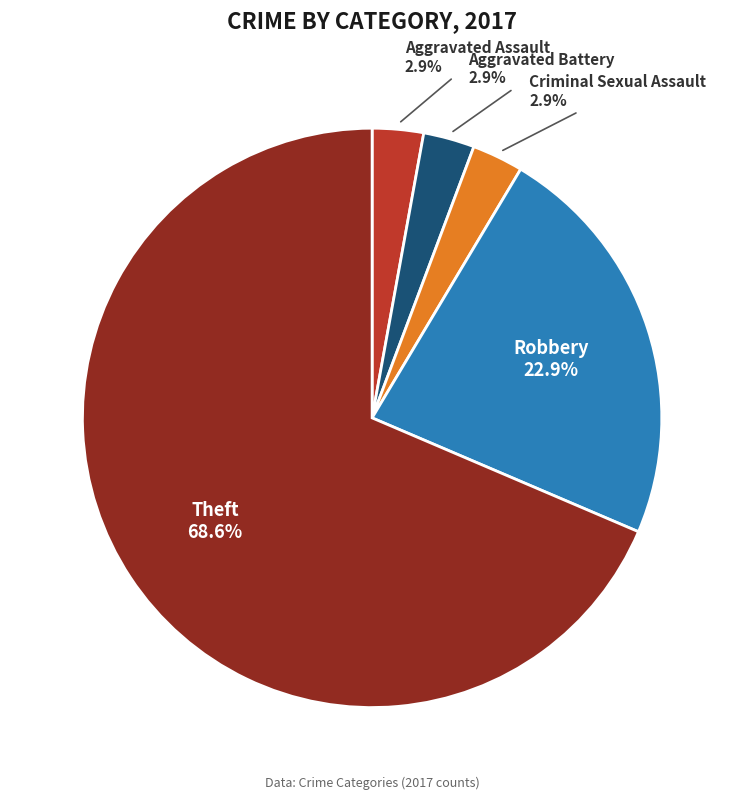

Does any single category account for the majority?

Yes